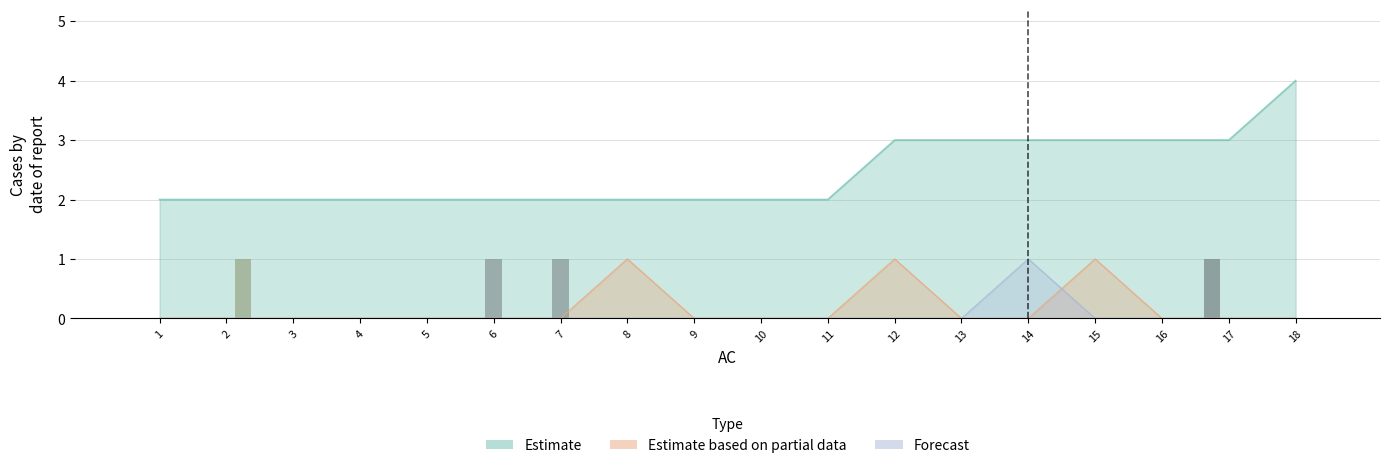

What is the maximum value for F8?

1